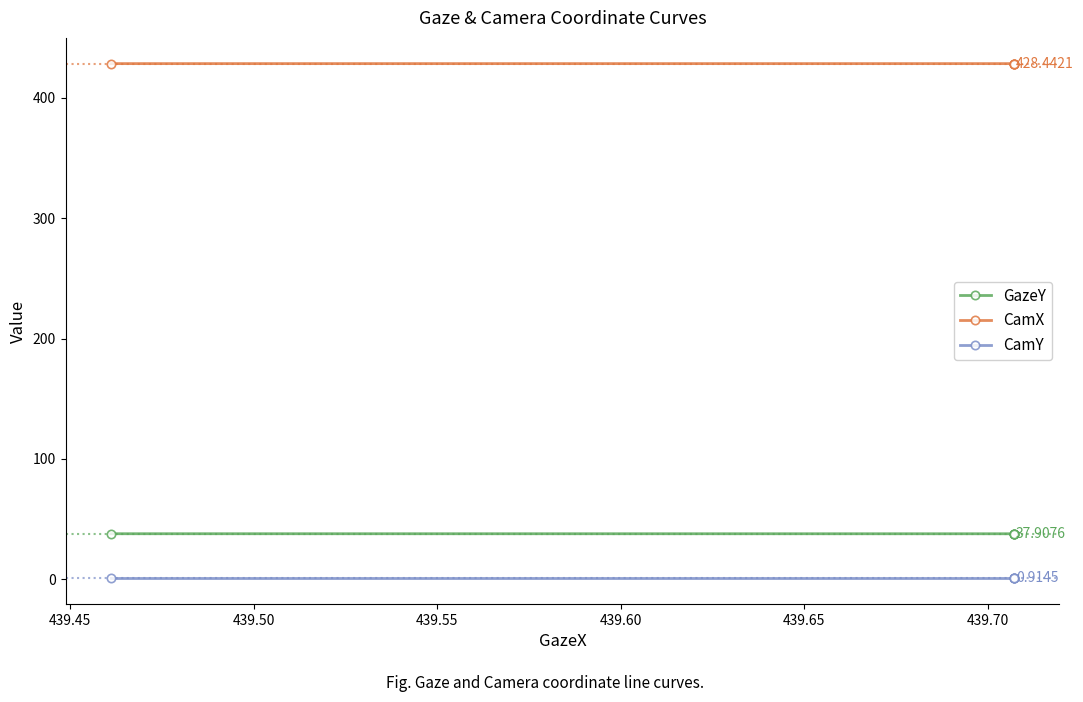

How many lines are shown in the chart?

3